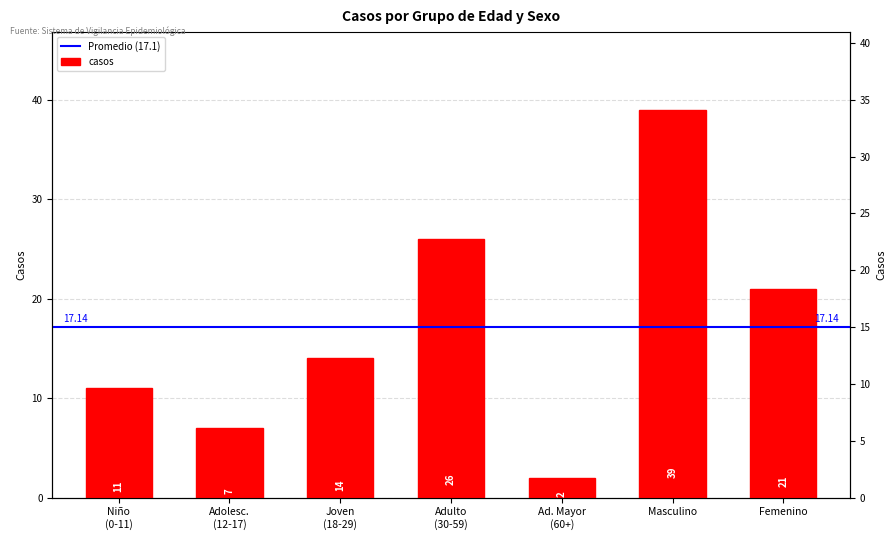

Where does the data first go above 14?

Adulto (30-59)